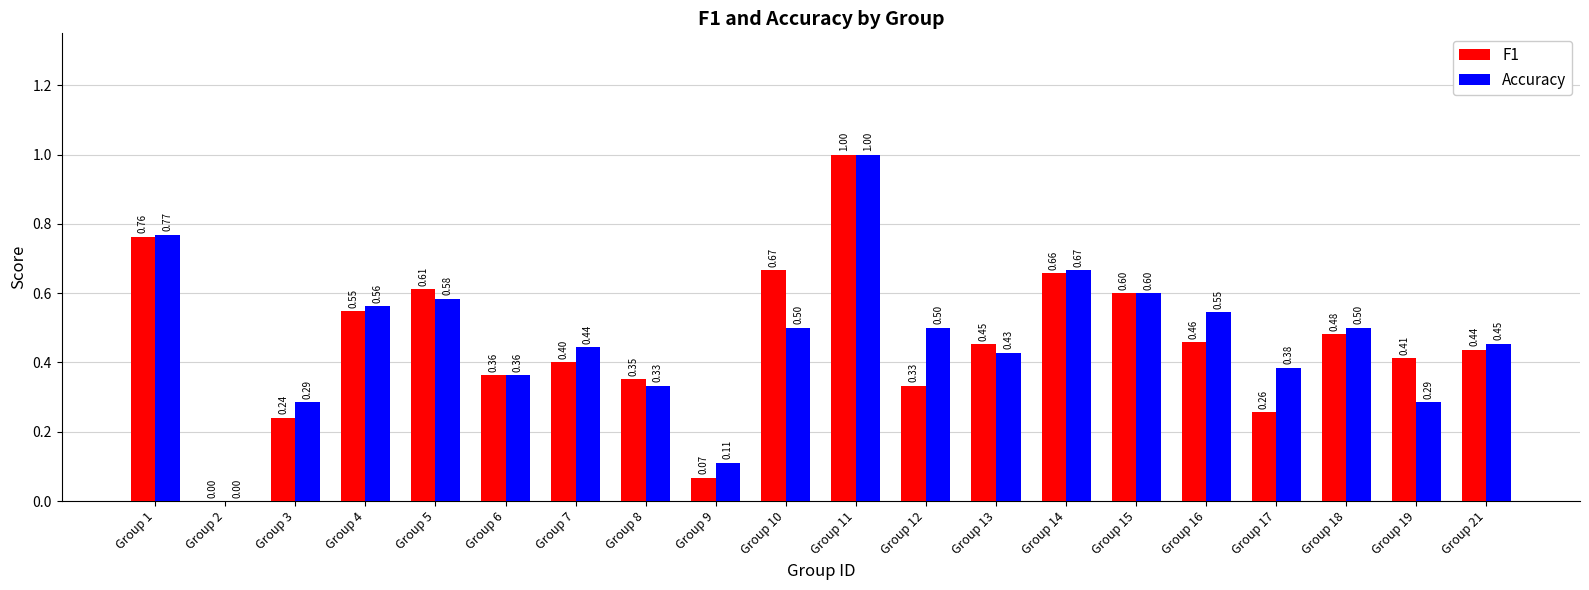

Is it true that F1 equals 0.4 at Group 8?

True